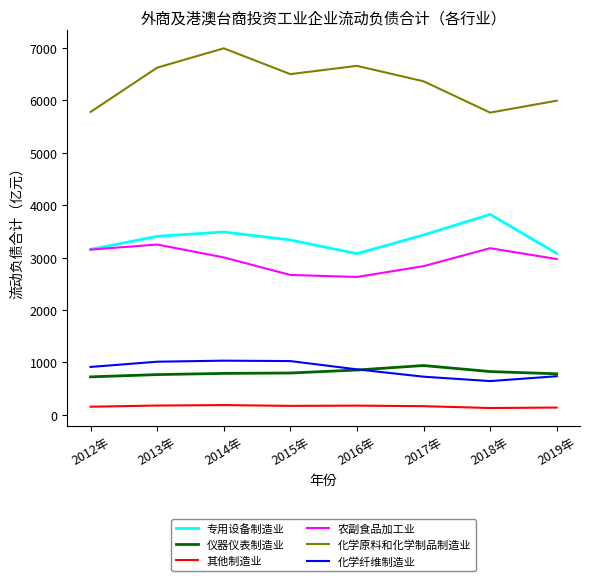

What is the difference between the maximum and minimum values in the 其他制造业 series?

56.2